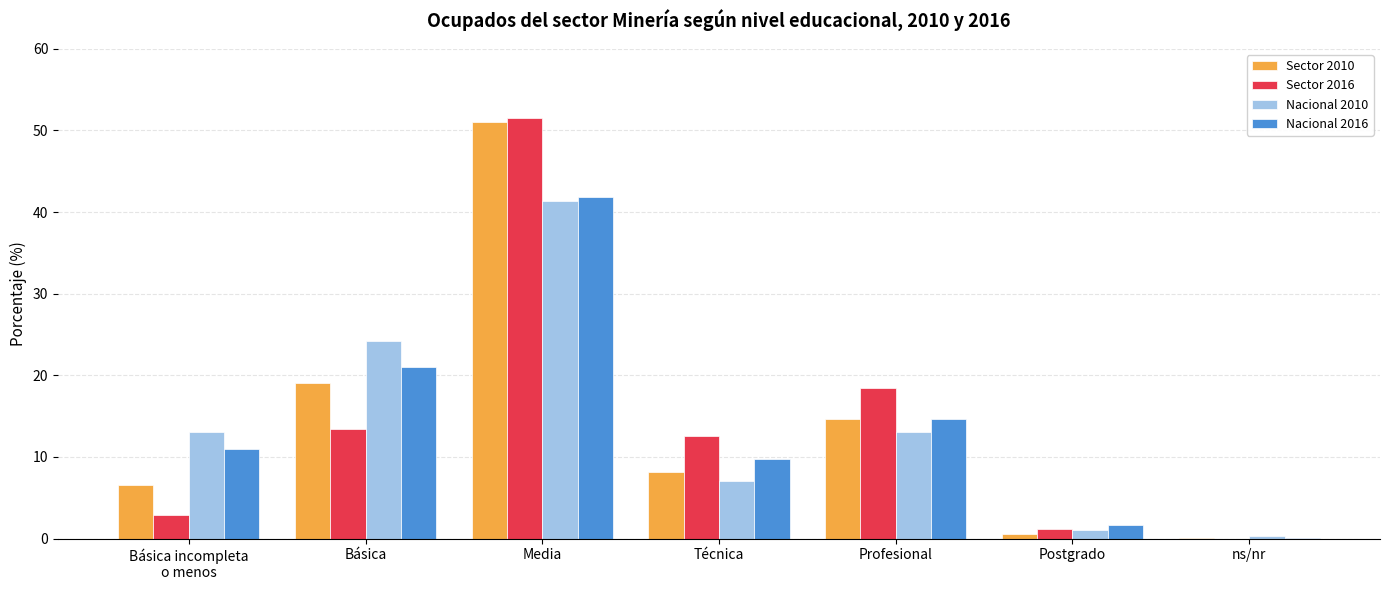

What is the total value across all series at Media?

185.8